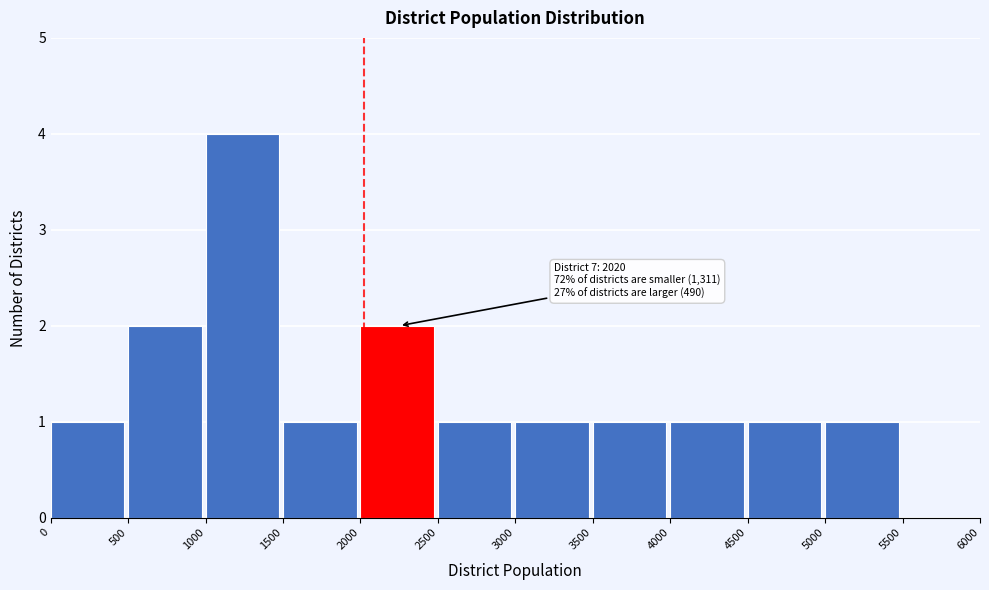

Over which range of the x-axis is the bar tallest?

1000 to 1500